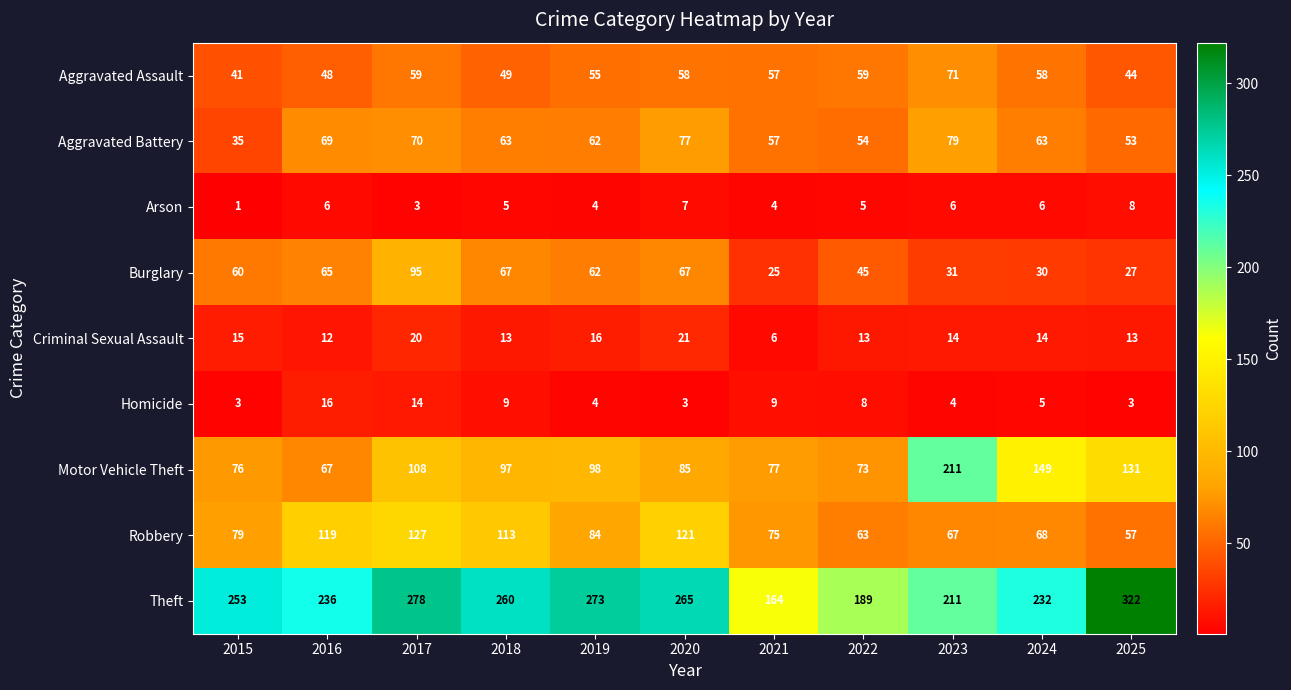

What is the difference between the second highest and second lowest values in the Burglary series?

40